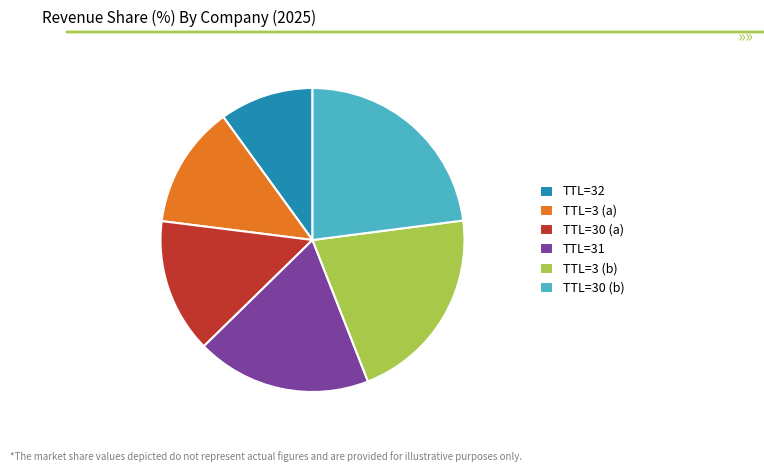

Does any single category account for the majority?

No